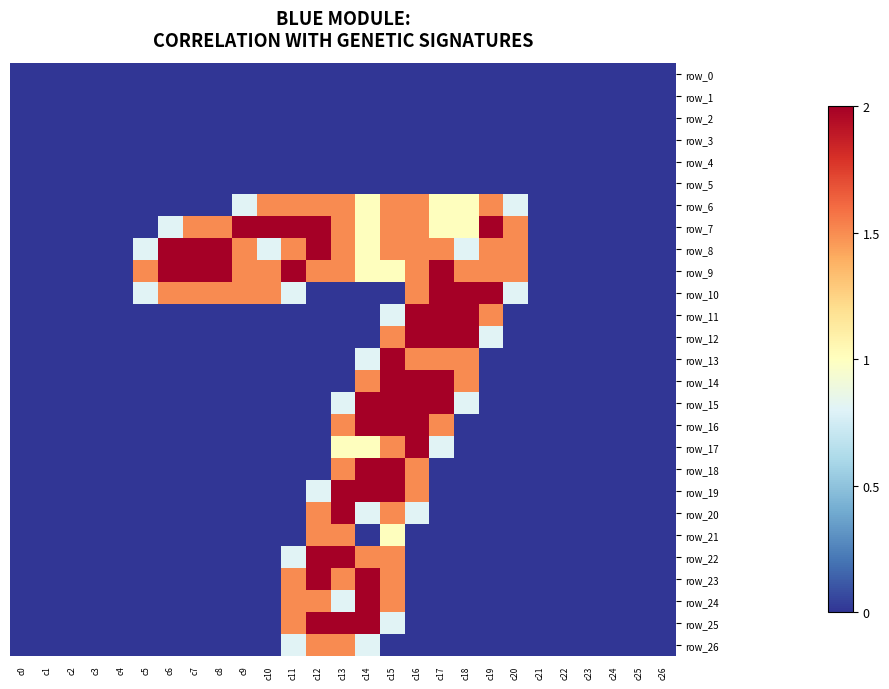

At how many categories does at least one series exceed 0?

16